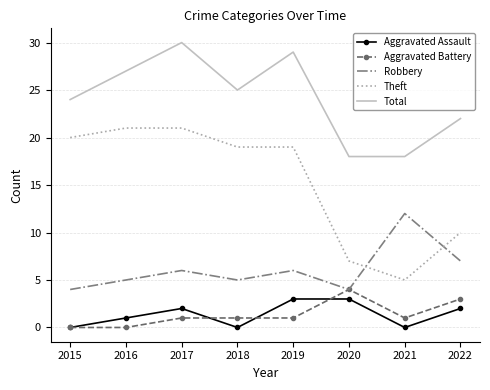

Reading left to right, transcribe all the data shown in this chart.

Aggravated Assault: 2015=0	2016=1	2017=2	2018=0	2019=3	2020=3	2021=0	2022=2
Aggravated Battery: 2015=0	2016=0	2017=1	2018=1	2019=1	2020=4	2021=1	2022=3
Robbery: 2015=4	2016=5	2017=6	2018=5	2019=6	2020=4	2021=12	2022=7
Theft: 2015=20	2016=21	2017=21	2018=19	2019=19	2020=7	2021=5	2022=10
Total: 2015=24	2016=27	2017=30	2018=25	2019=29	2020=18	2021=18	2022=22